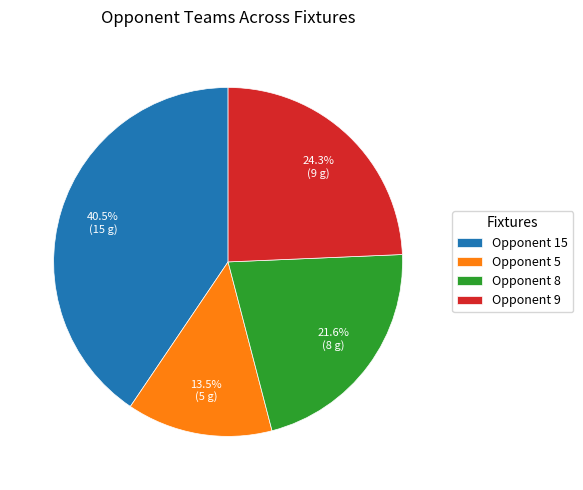

To the nearest percent, what is the difference between the largest and smallest slice percentages?

27%